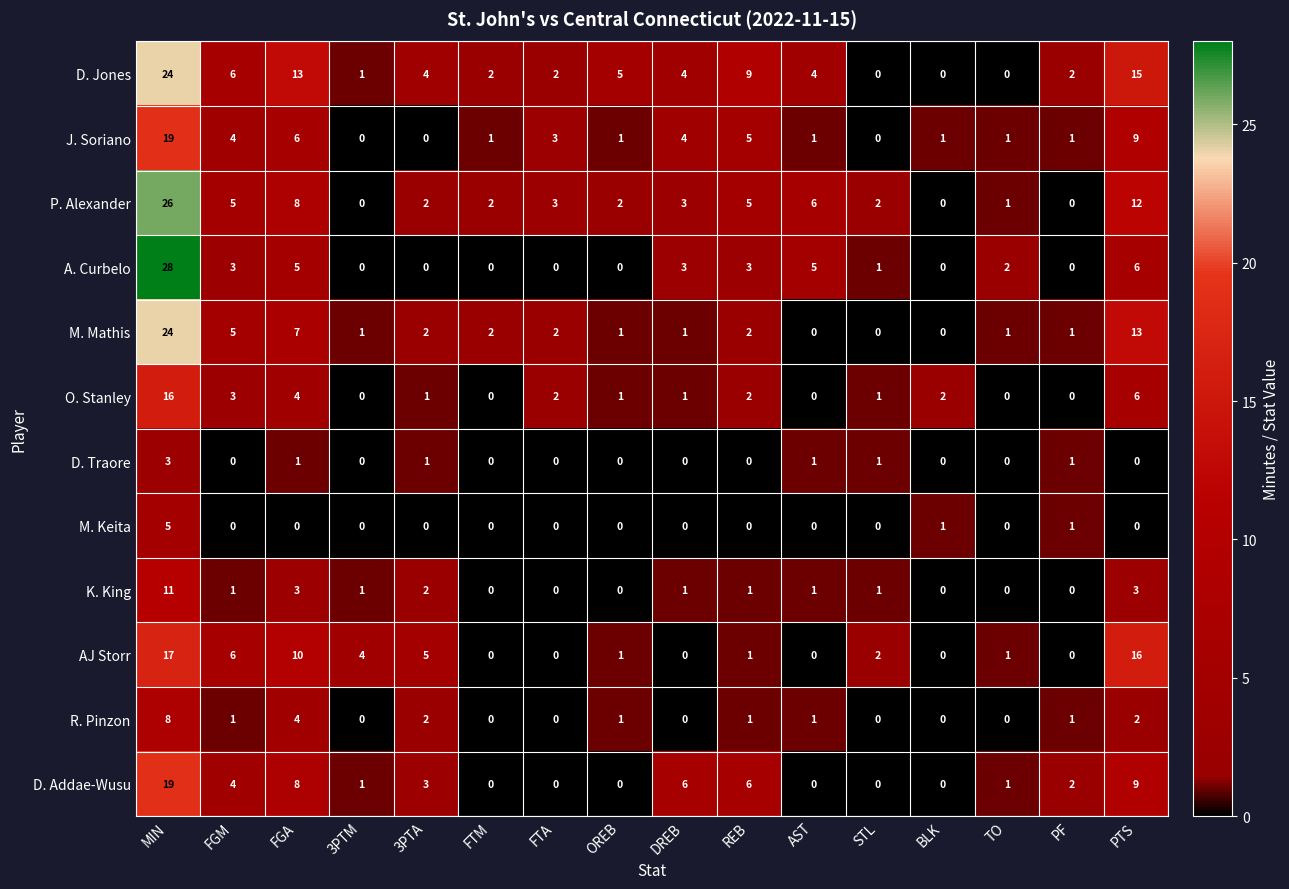

What is the difference between the maximum and minimum values in the M. Keita series?

5